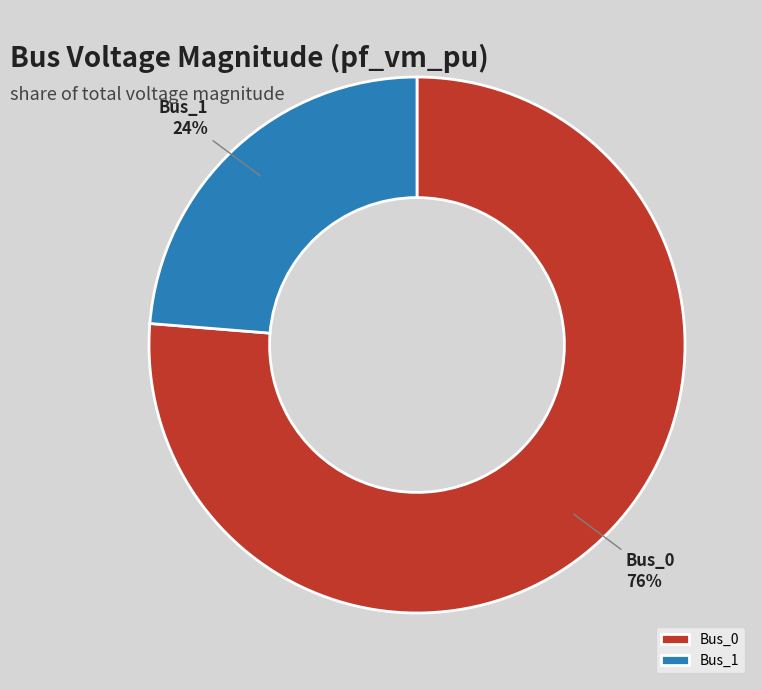

Rank the categories by value from highest to lowest.

Bus_0, Bus_1